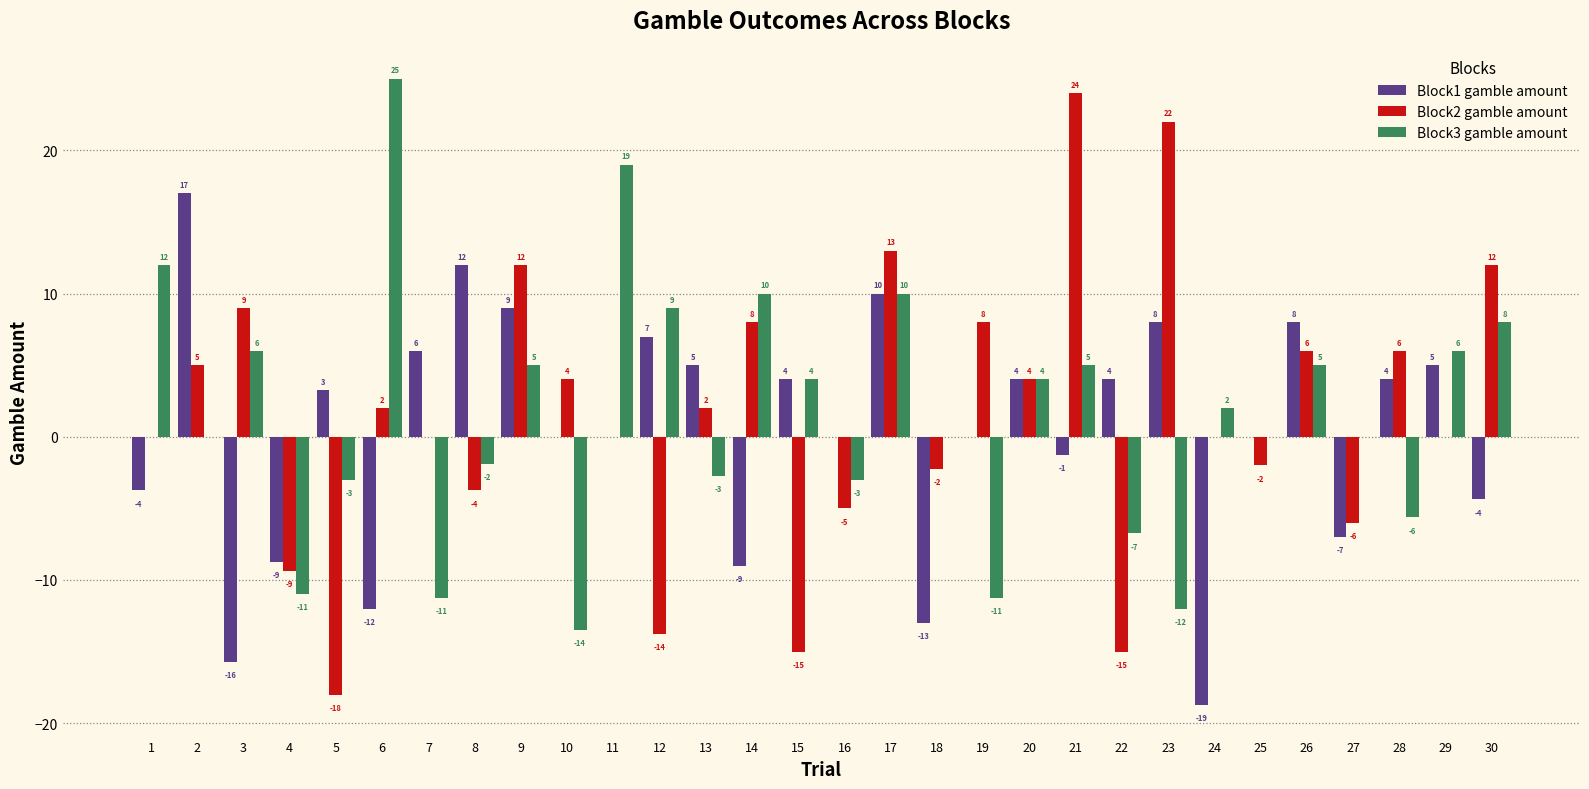

What is the sum of the Block2 gamble amount values at 21 and 13?

26.0